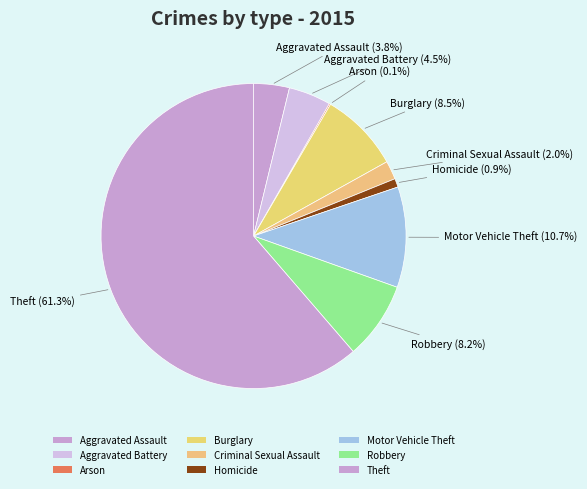

Rank the categories by value from lowest to highest.

Arson, Homicide, Criminal Sexual Assault, Aggravated Assault, Aggravated Battery, Robbery, Burglary, Motor Vehicle Theft, Theft